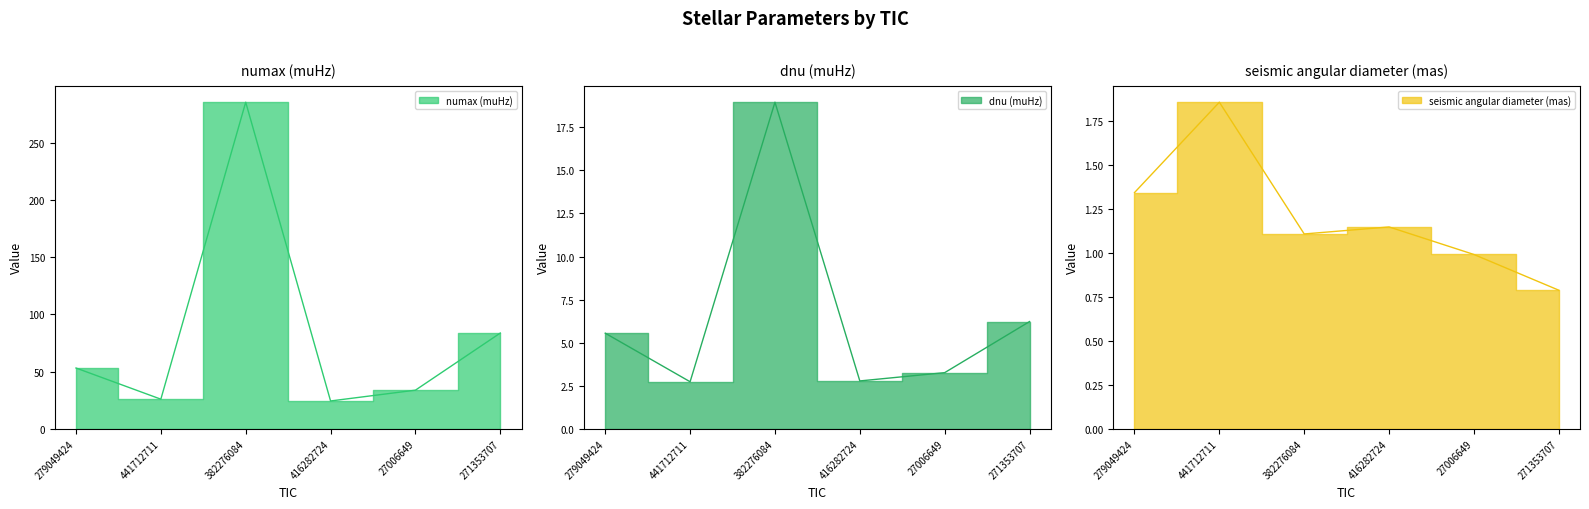

What is the smallest value displayed?

0.8